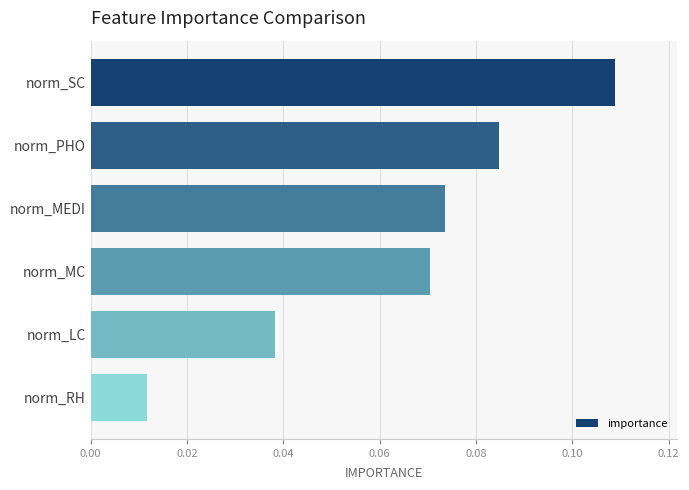

How many distinct data groups are displayed?

1